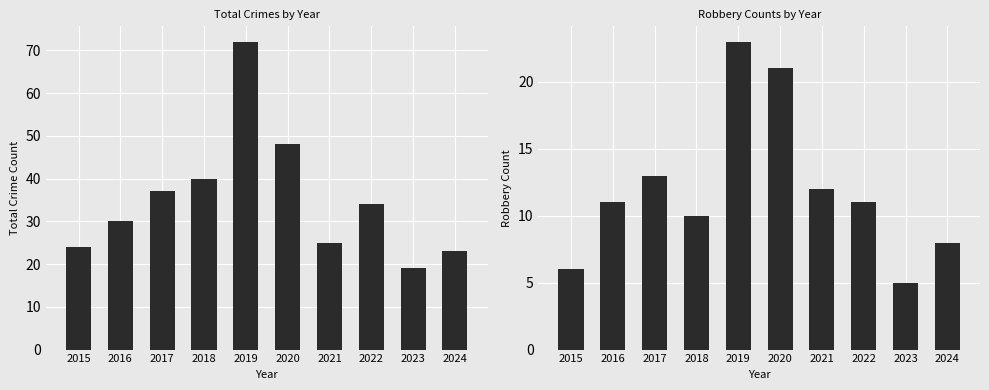

At which label does Robbery first exceed 11?

2017